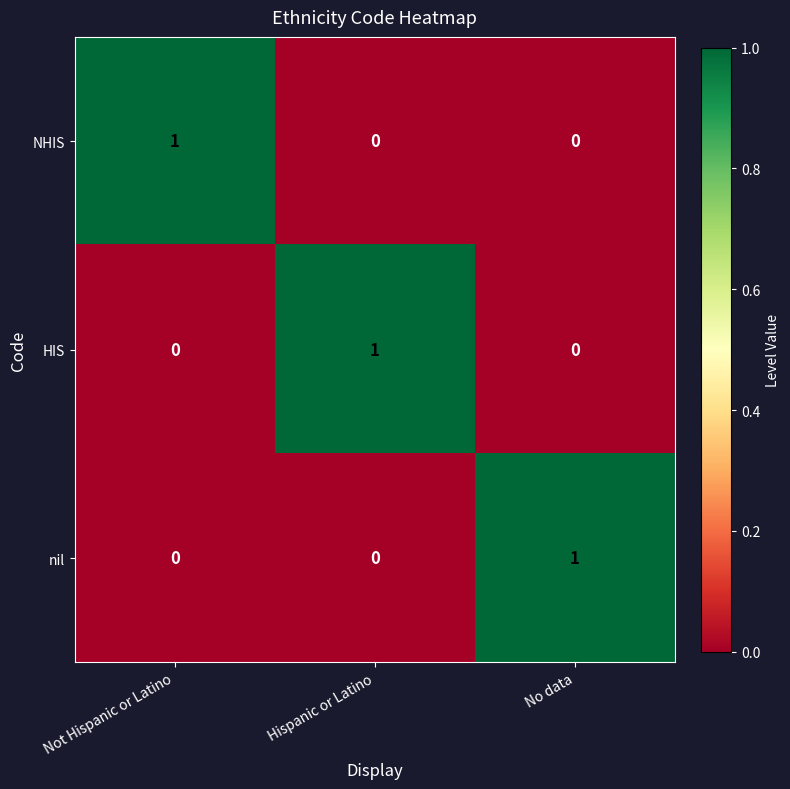

Reading left to right, what are all the values shown in this chart?

NHIS: 1	0	0
HIS: 0	1	0
nil: 0	0	1